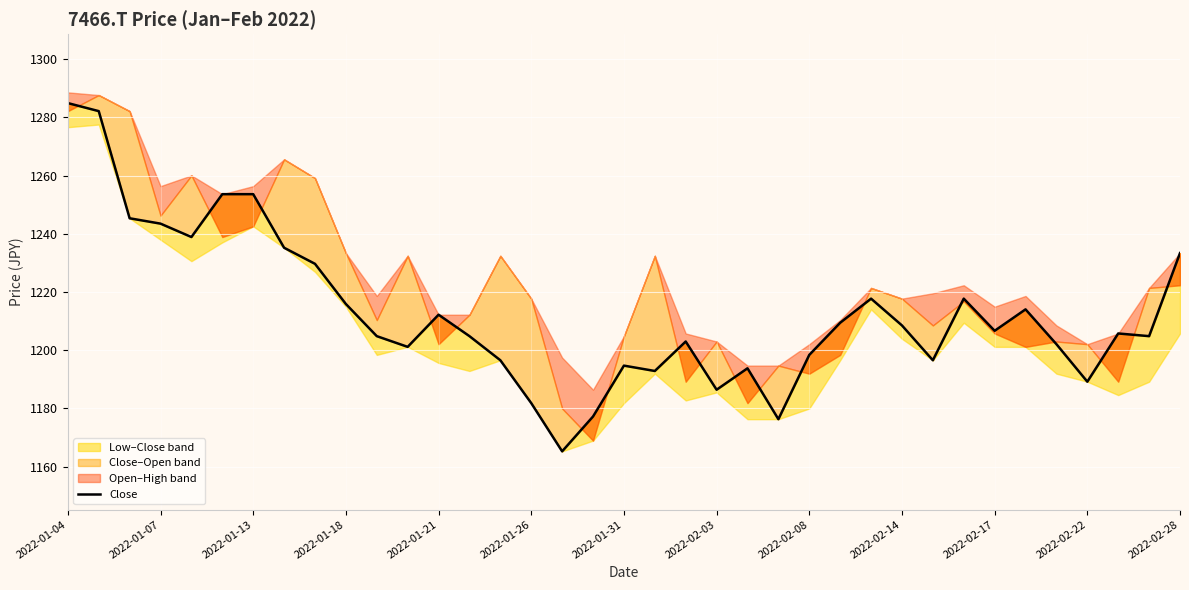

What position from the left is 32?

33